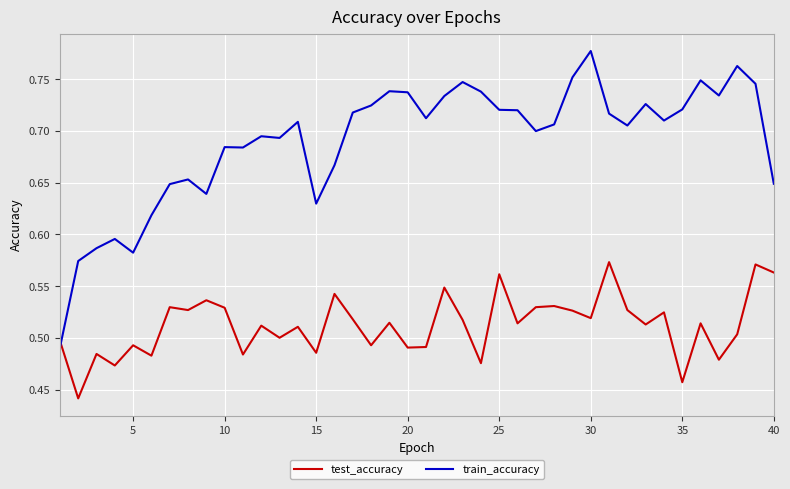

How many lines are shown in the chart?

2